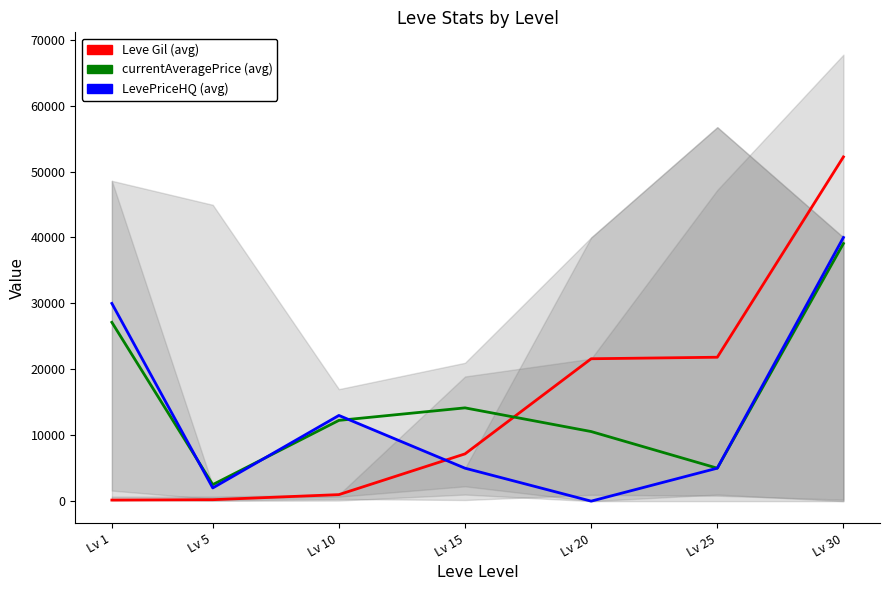

At Lv 20, list the series in order from largest to smallest.

Leve Gil (avg), currentAveragePrice (avg), LevePriceHQ (avg)